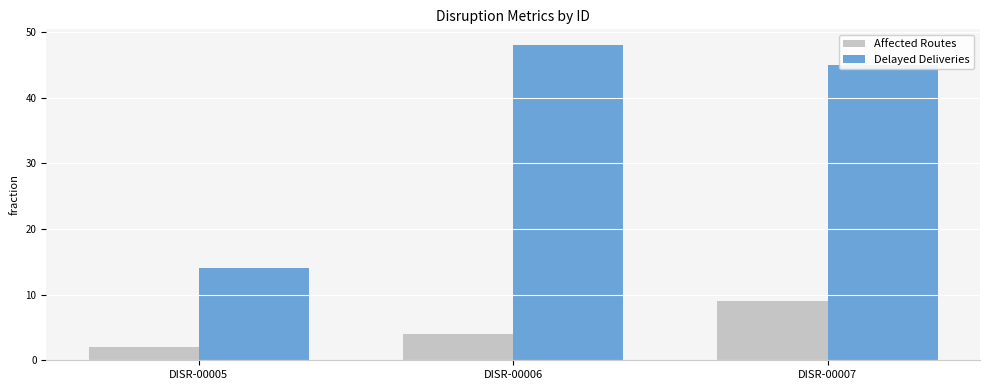

Does the chart contain stacked bars?

No